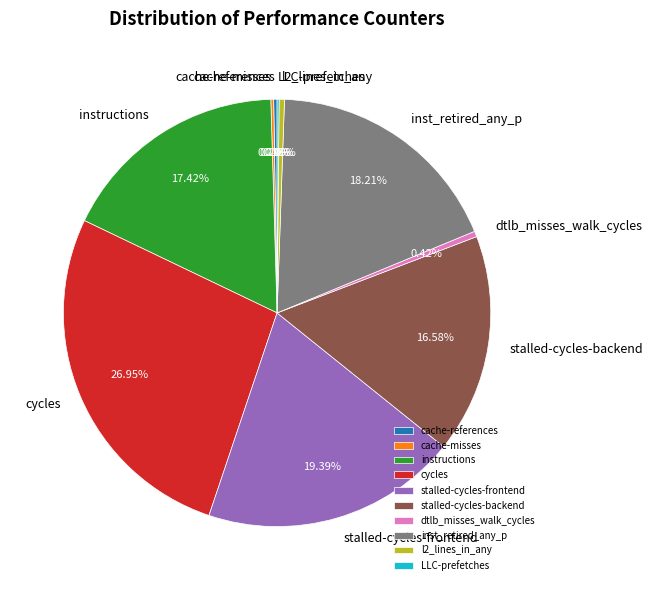

To the nearest percent, what portion does stalled-cycles-backend represent?

17%